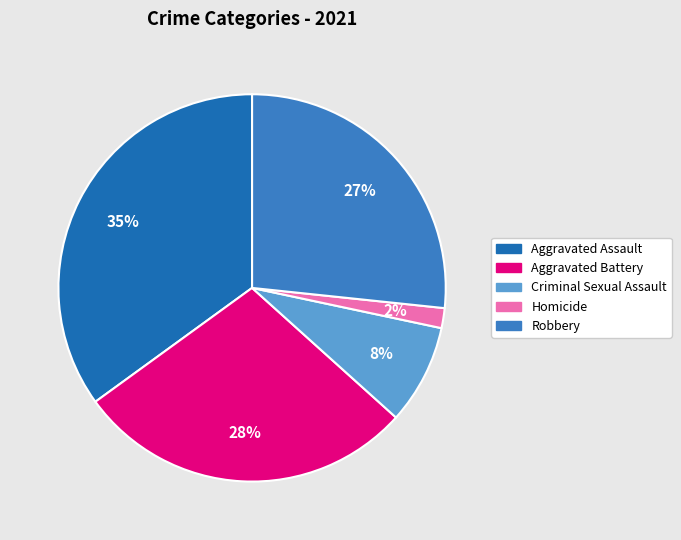

What portion of the pie excludes Aggravated Assault?

65.0%